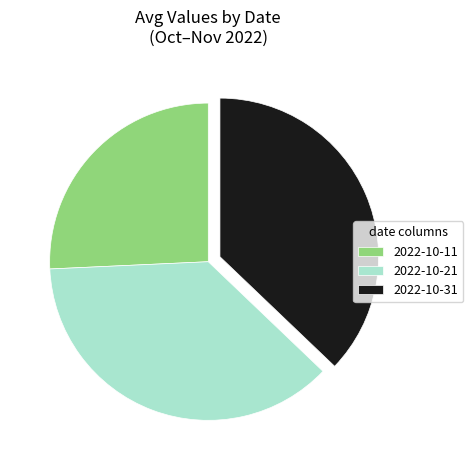

Does any single category account for the majority?

No